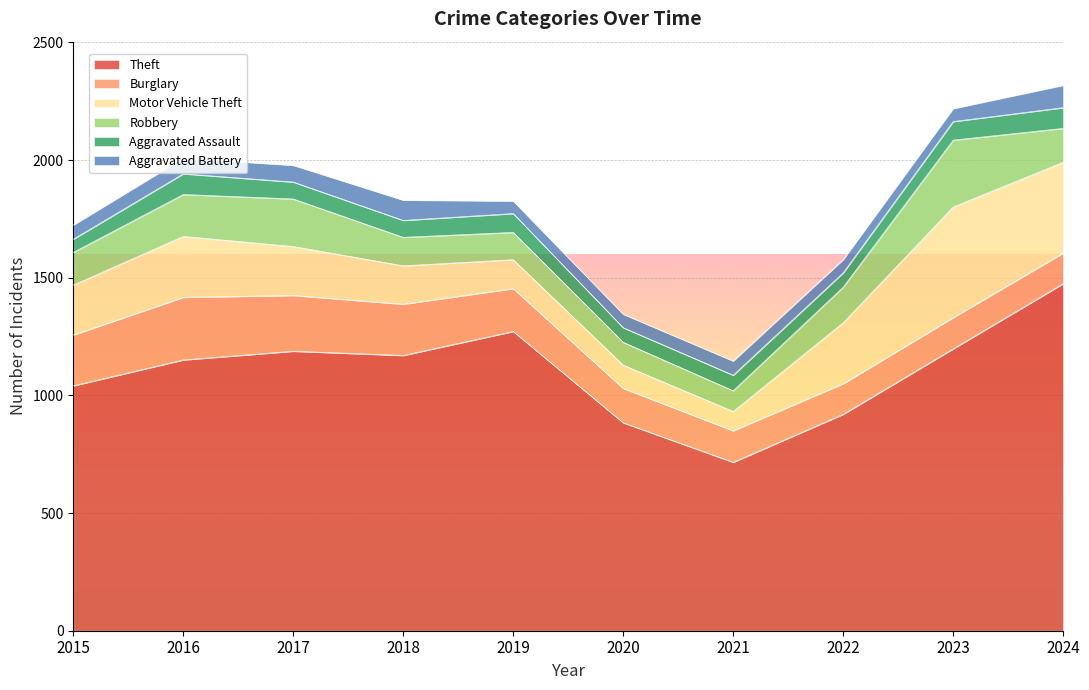

What is the average value of the Theft series?

1102